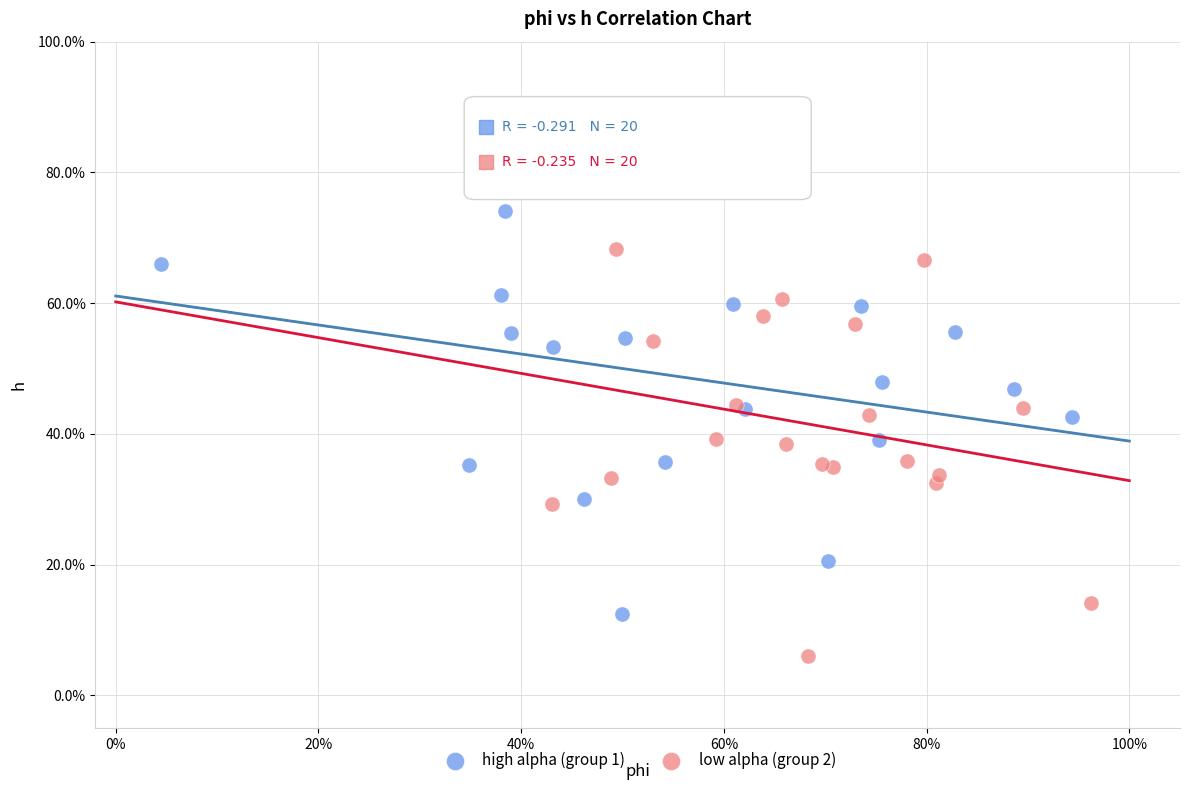

Which series contains the highest Y value?

high alpha (group 1)